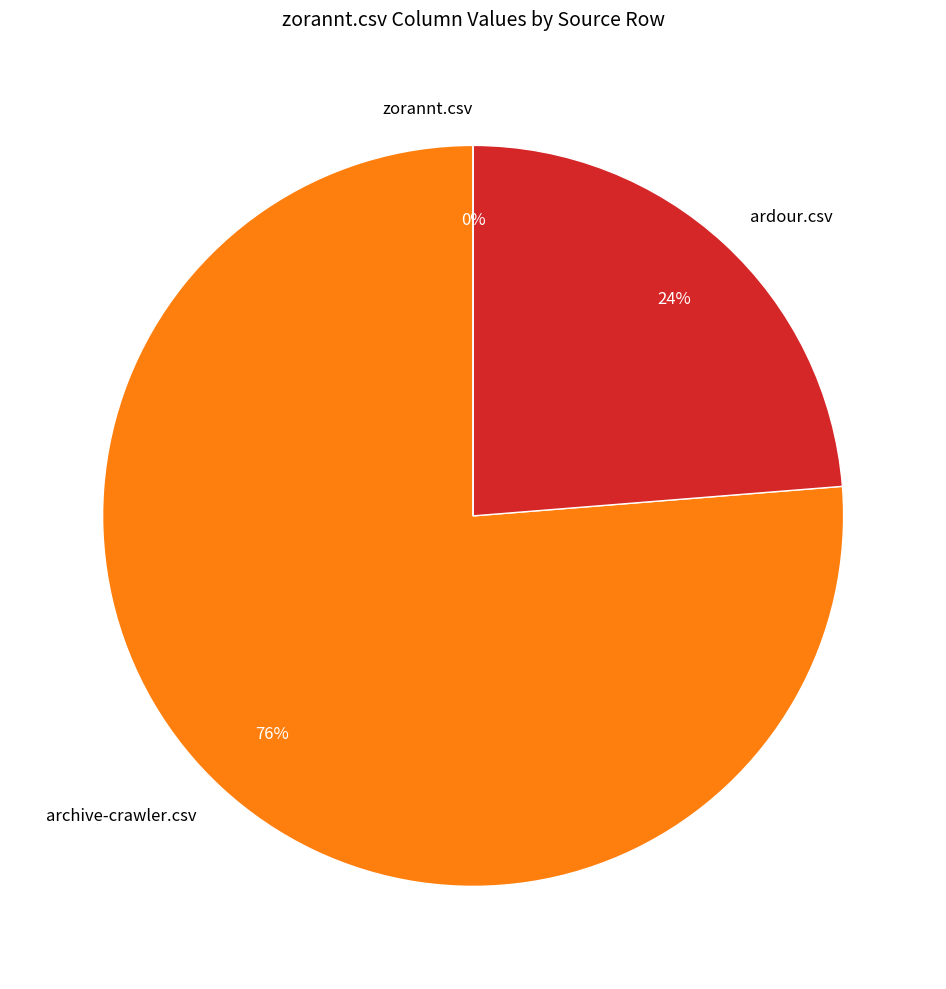

What is the smallest slice in the pie chart?

zorannt.csv